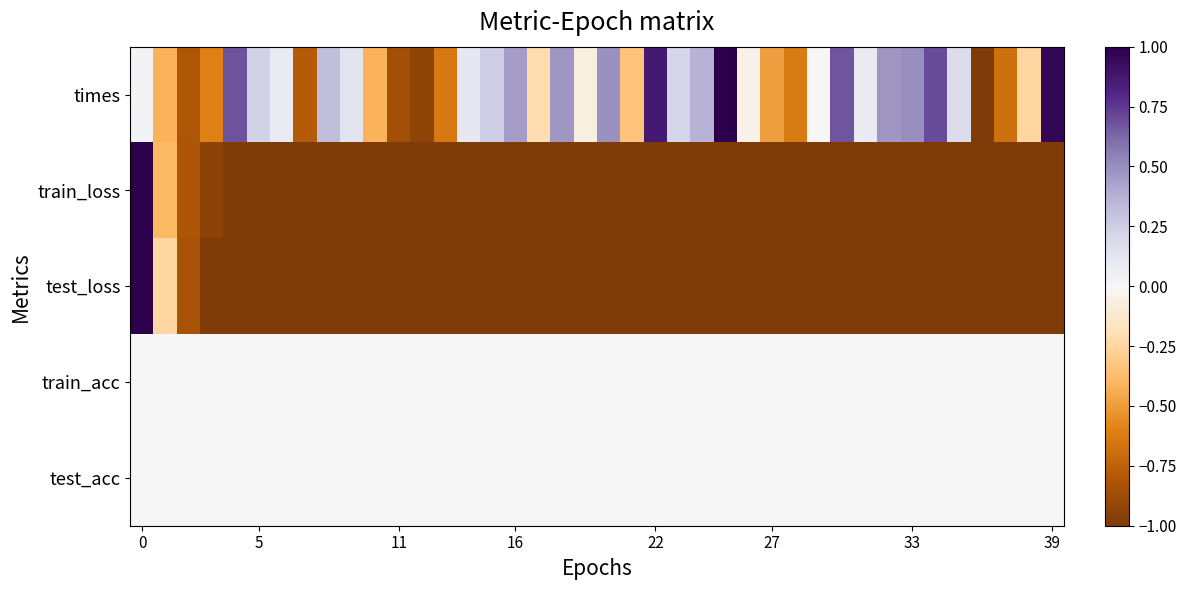

Count the number of data series in this chart.

5